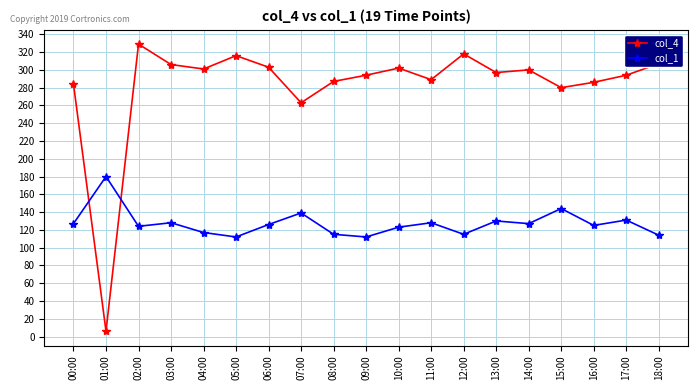

The value of col_4 at 15:00 is 71. True or false?

False